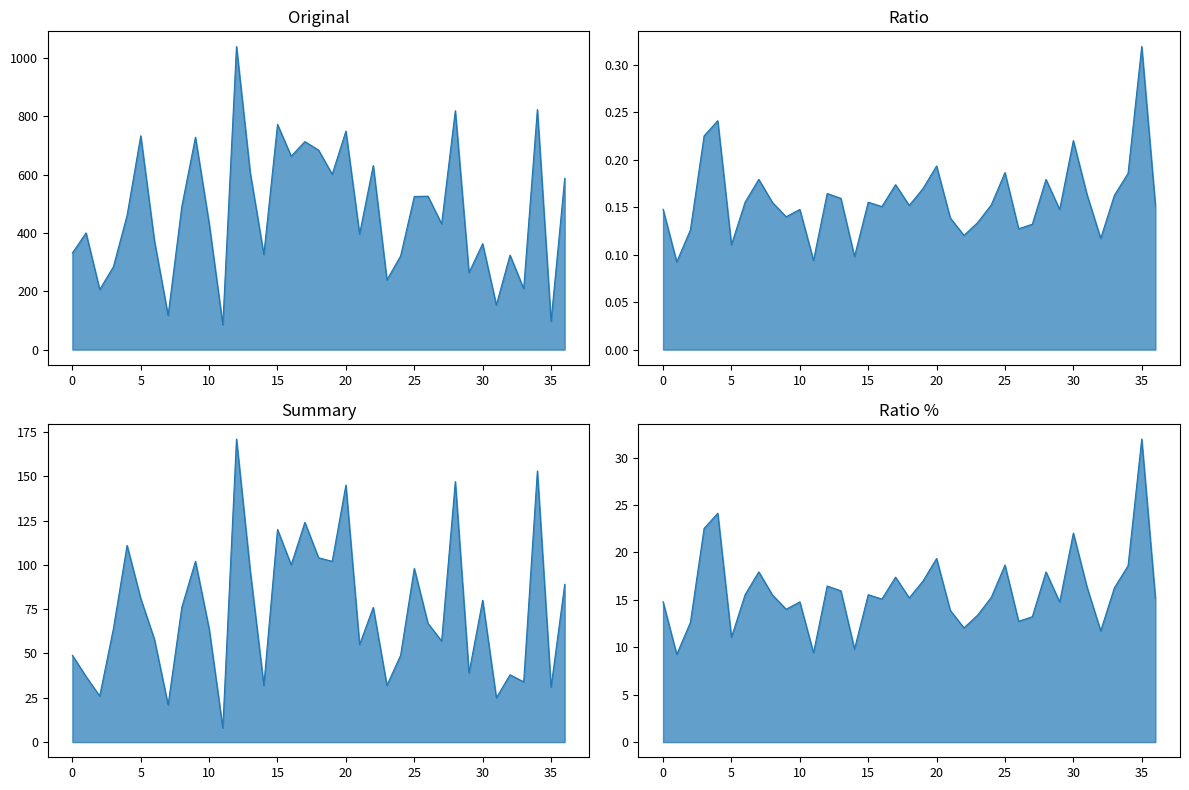

True or false: Original and Summary intersect in this chart.

False